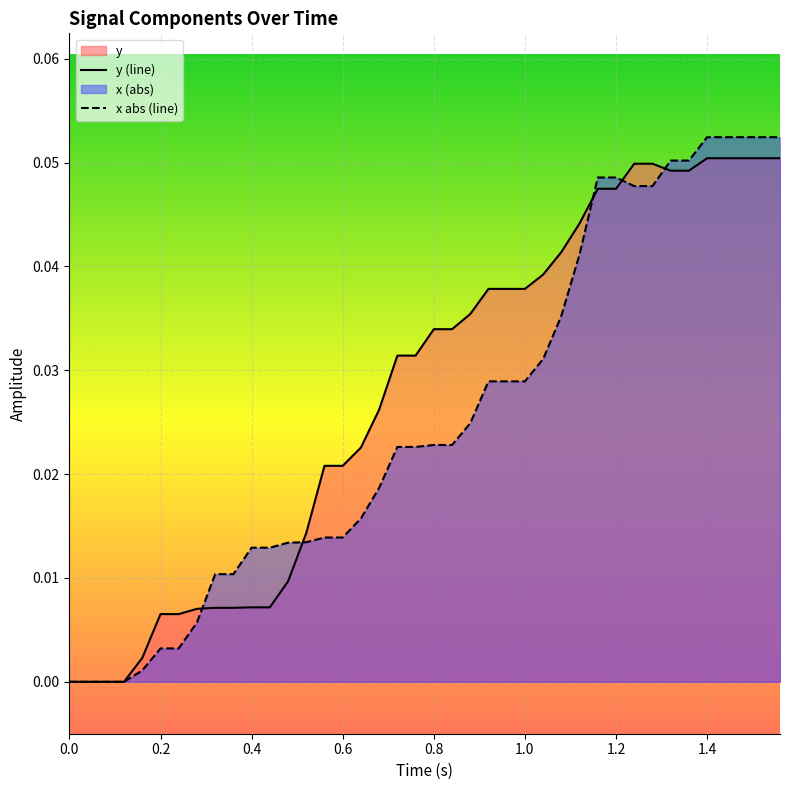

What is the difference between the maximum and minimum values in the x abs (line) series?

0.1